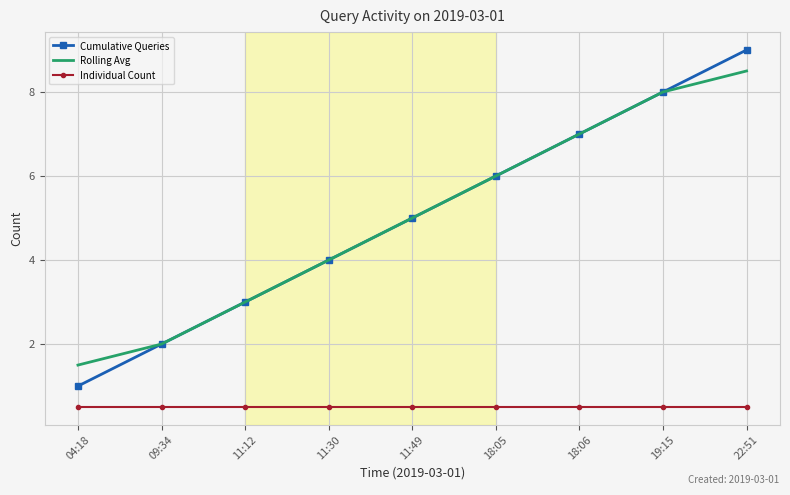

What is the average value of the Rolling Avg series?

5.0